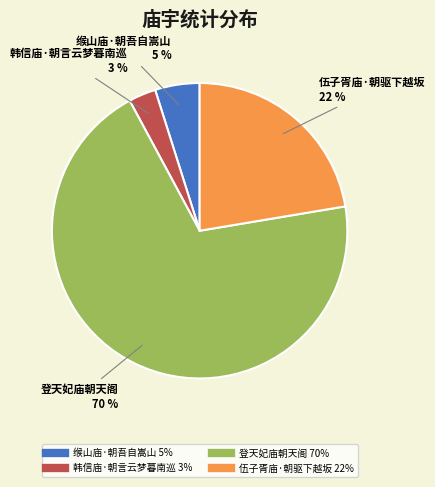

How many slices are in this pie chart?

4